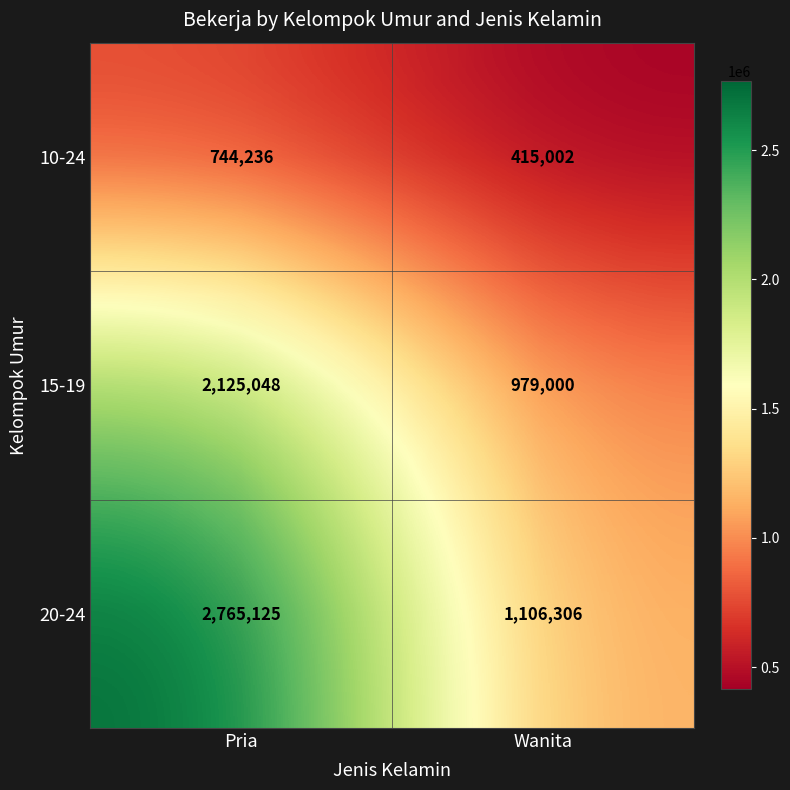

The 15-19 series shows 2125048 at Pria. True or false?

True